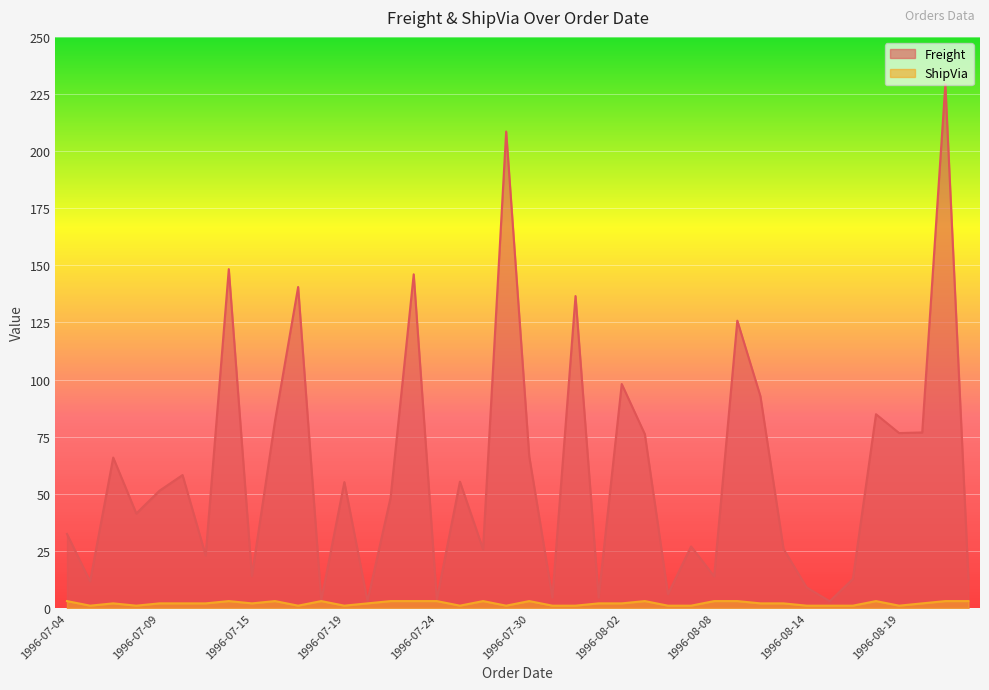

What is the sum of all Freight values?

2399.2